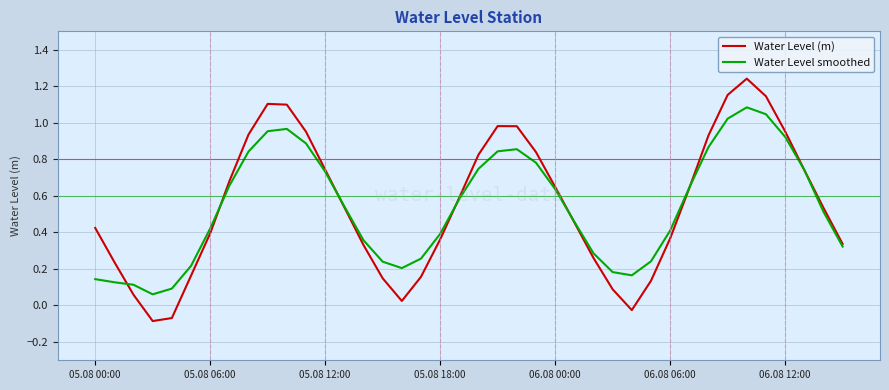

Count the number of data series in this chart.

2